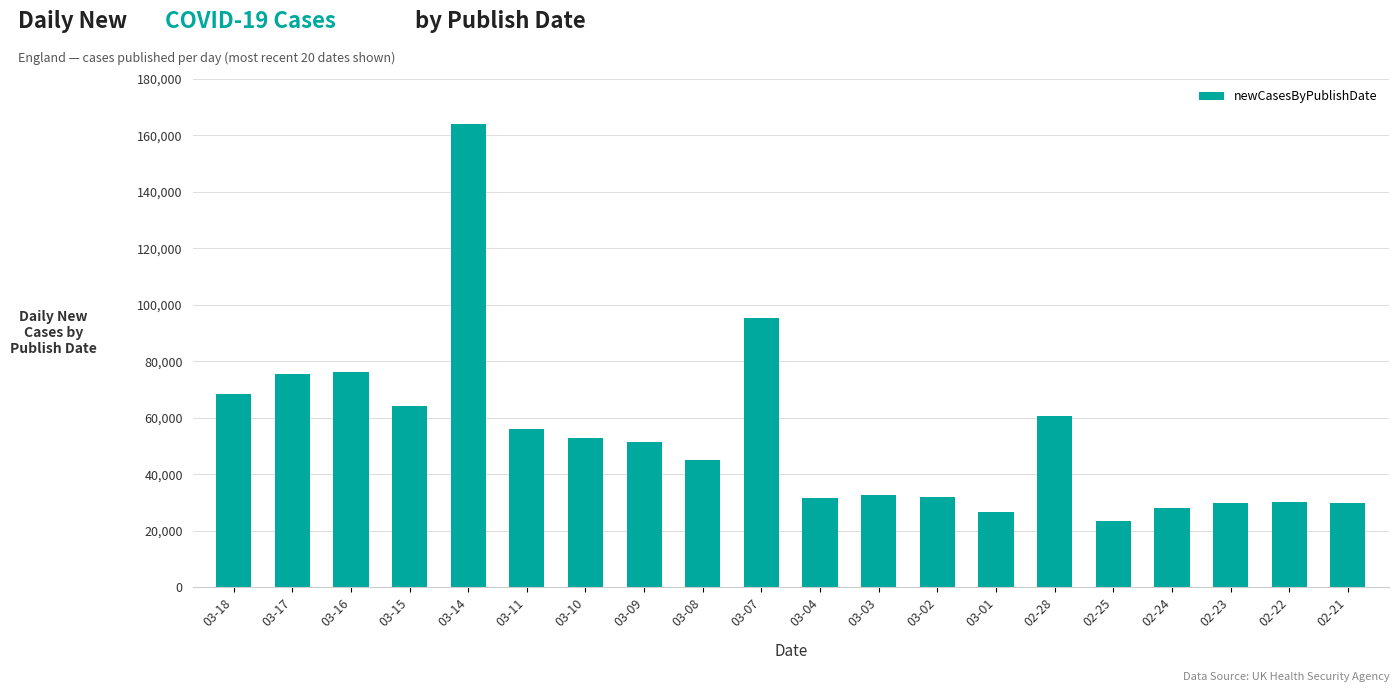

How many categories are shown in the chart?

20